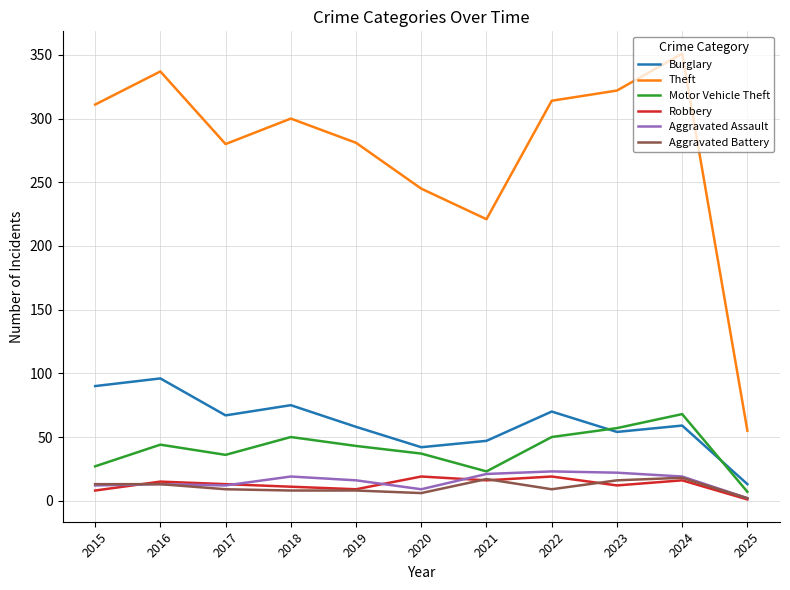

The value of Motor Vehicle Theft at 2016 is 44. True or false?

True